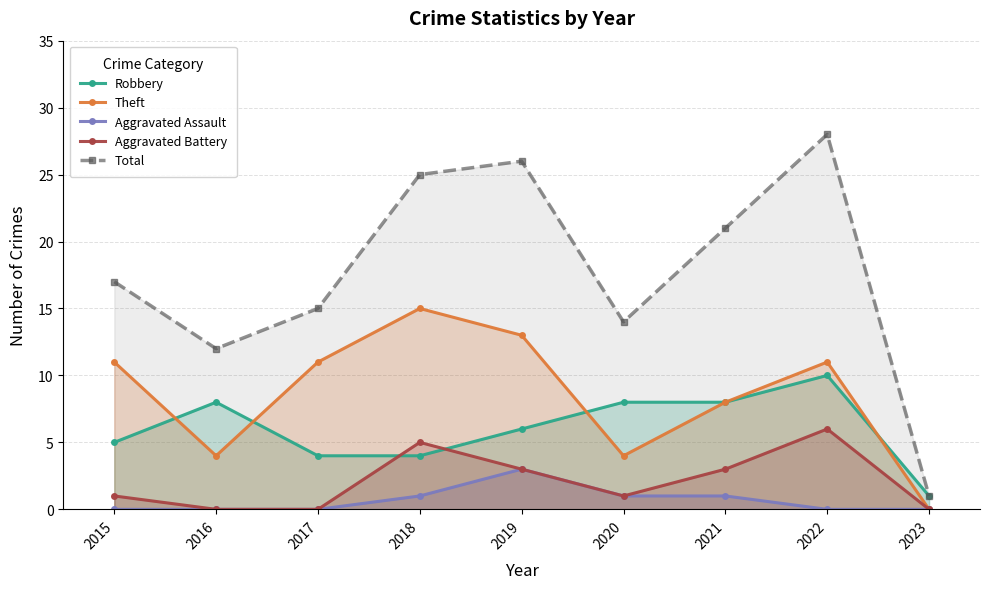

What is the difference between the Total values at 2022 and 2015?

11